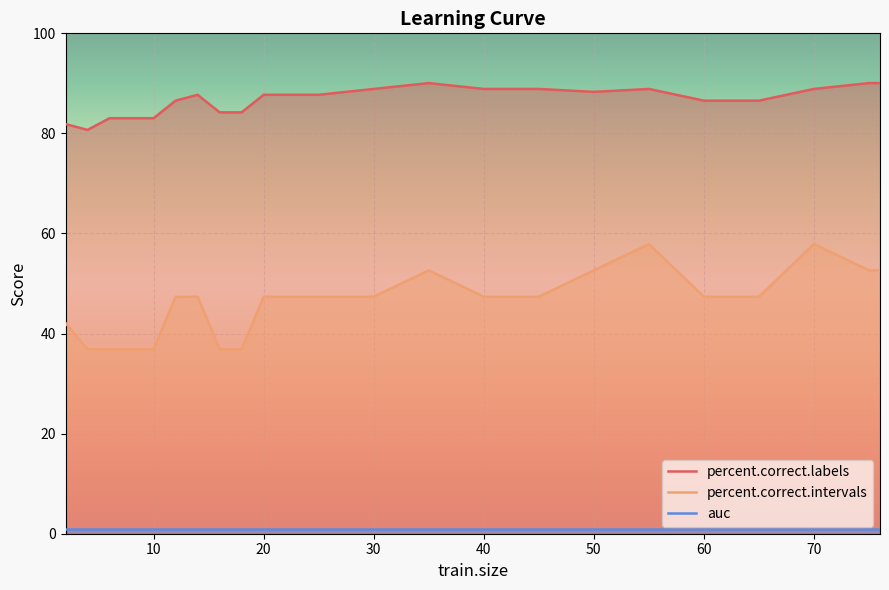

How many interior local peaks does the percent.correct.labels series have?

3